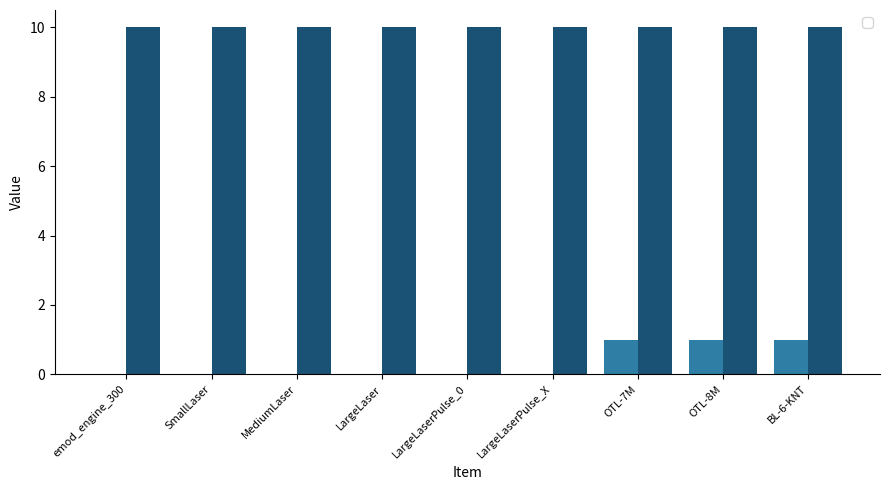

The chart shows a value of 0 at OTL-8M. True or false?

False